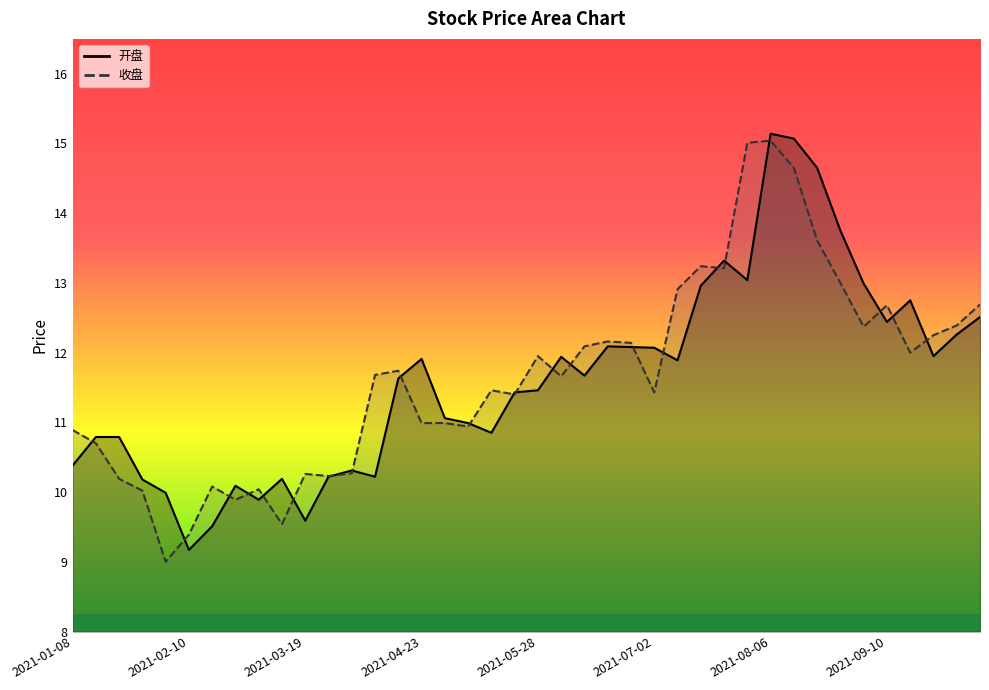

In 收盘, how many points are higher than both neighbors (excluding endpoints)?

10